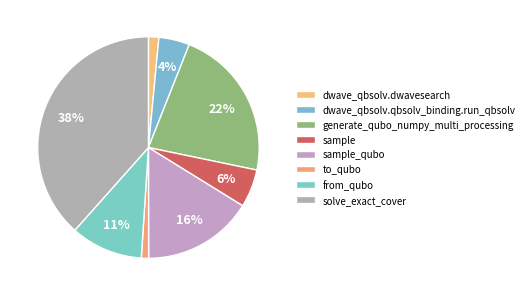

Which category has the biggest portion of the pie?

solve_exact_cover